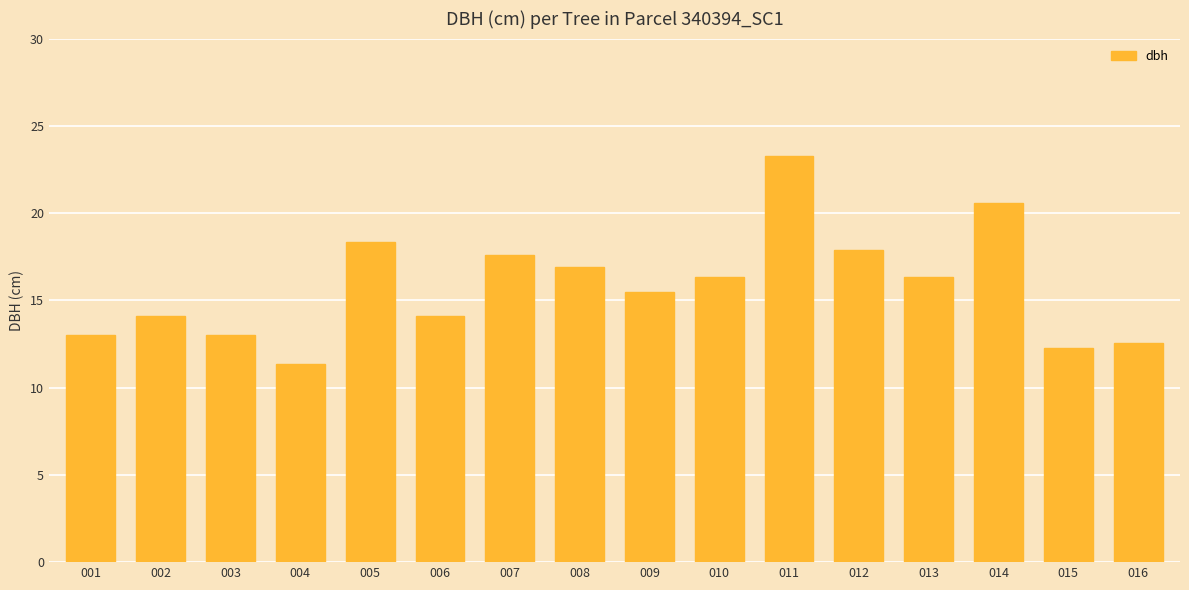

What is the change in value from 002 to 005?

+4.2